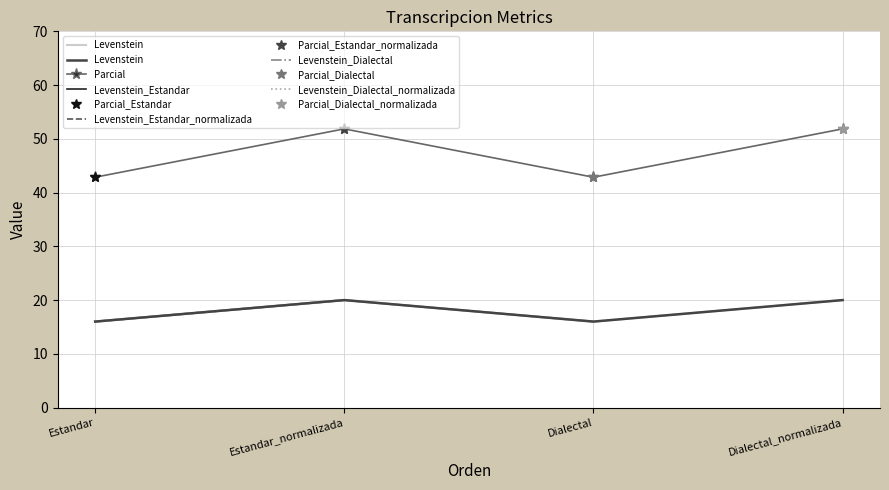

How many lines are shown in the chart?

2